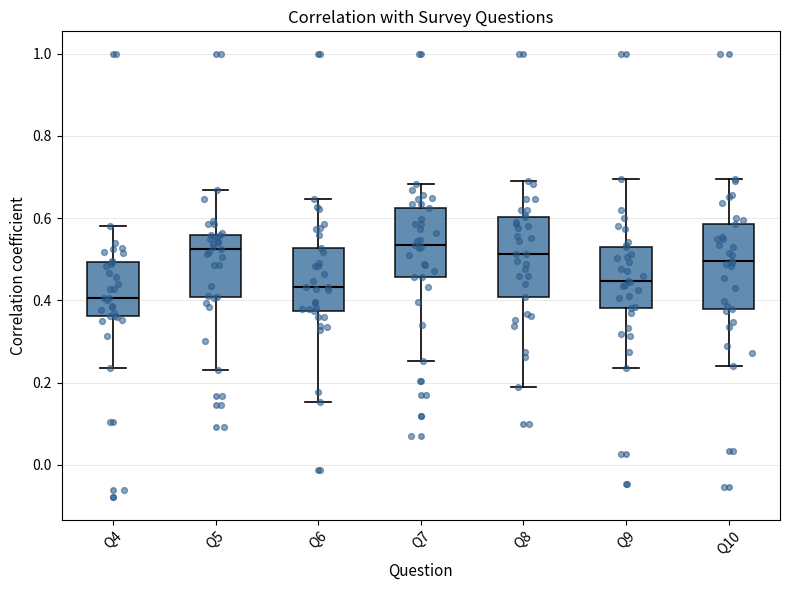

Which box has the lowest median line?

Q4